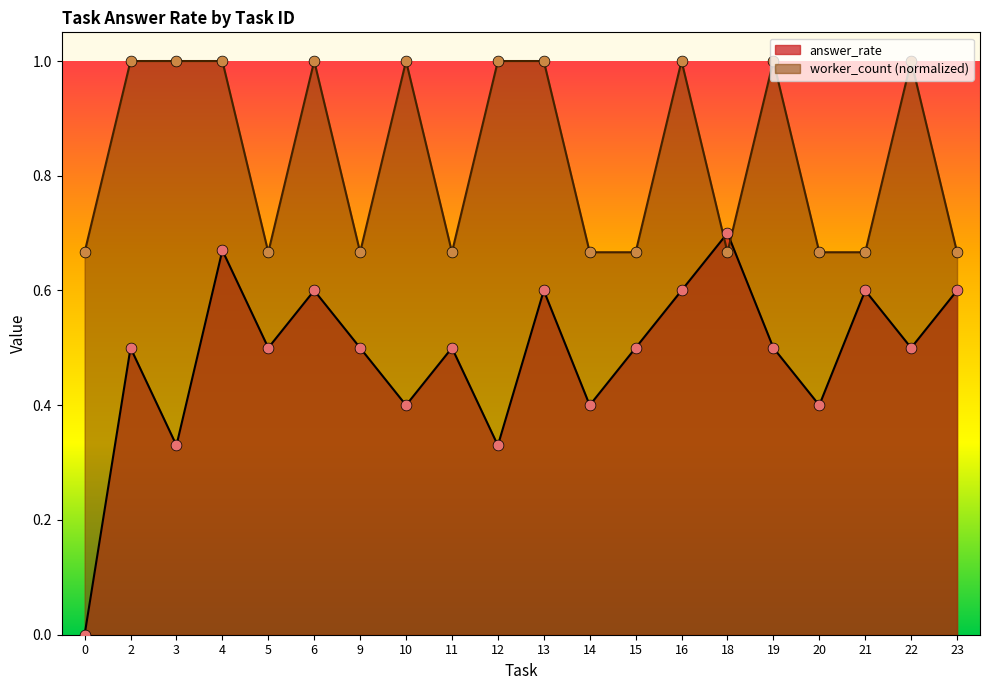

What is the total value across all series at 19?

1.5